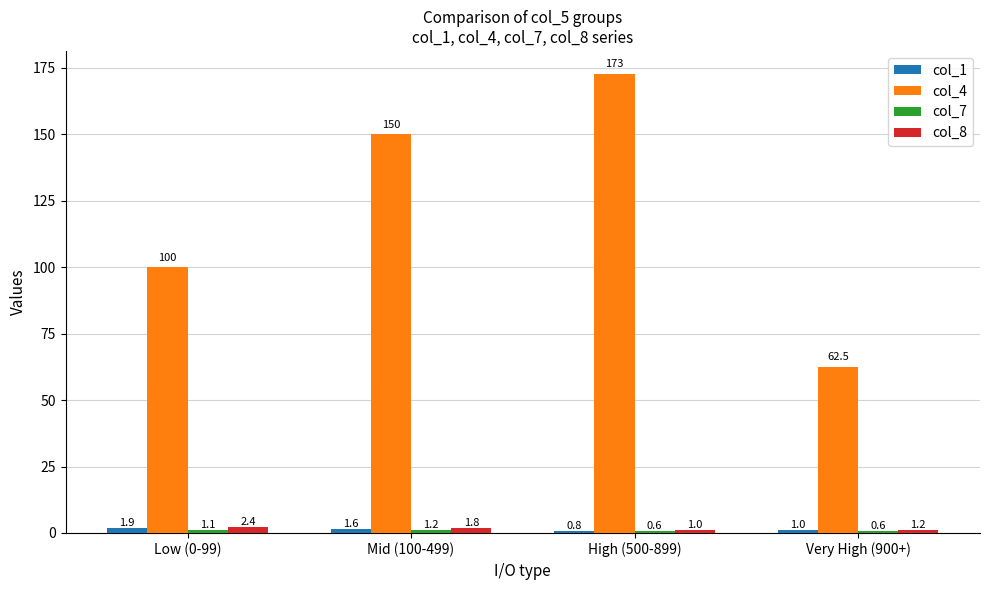

What is the sum of all col_4 values?

485.2